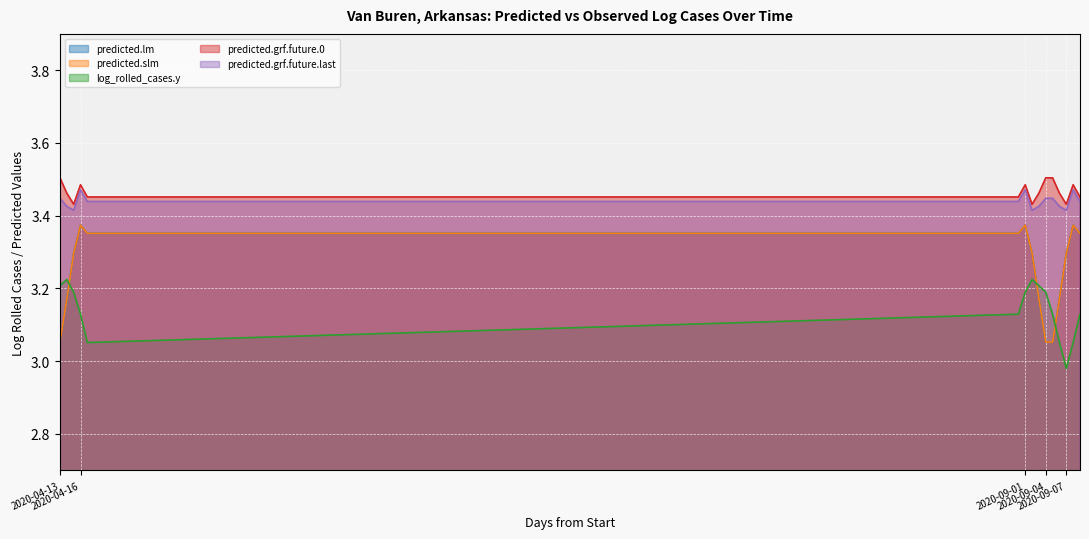

Rank the series at 2020-09-03 from highest to lowest value.

predicted.grf.future.0, predicted.grf.future.last, log_rolled_cases.y, predicted.lm, predicted.slm